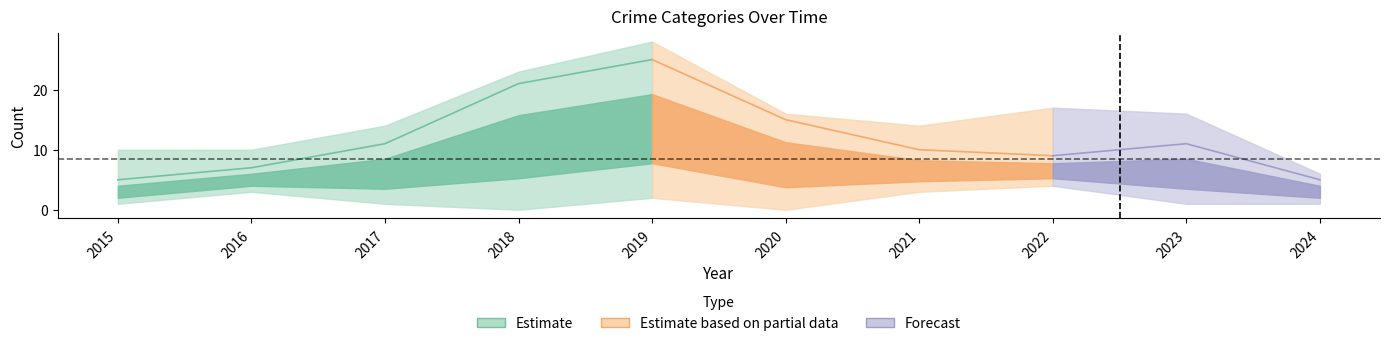

What is the spread (max minus min) of values at 2017?

14